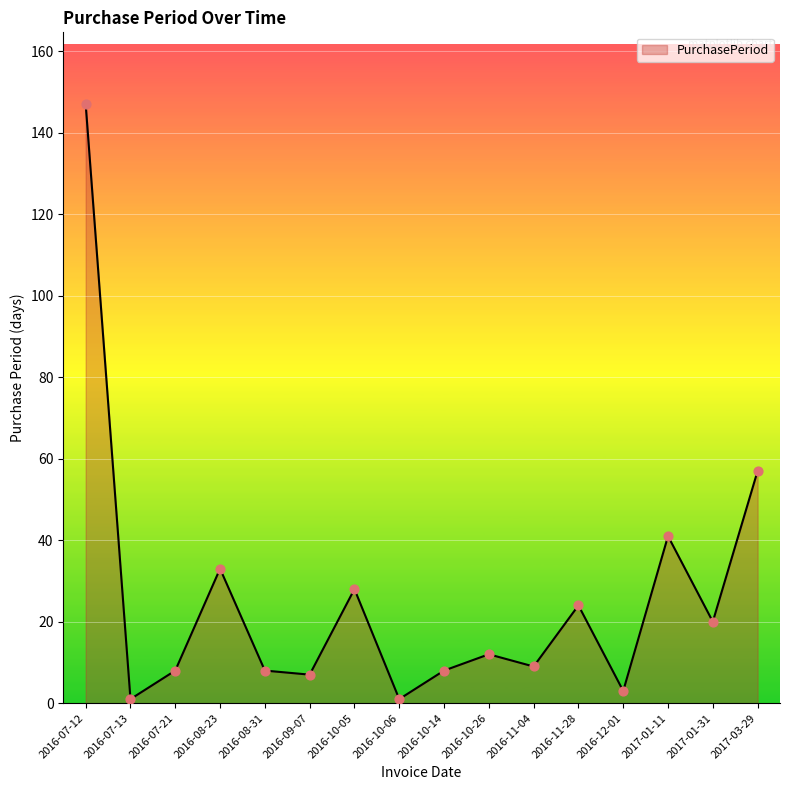

What is the change in value from 2016-08-23 to 2016-11-04?

-24